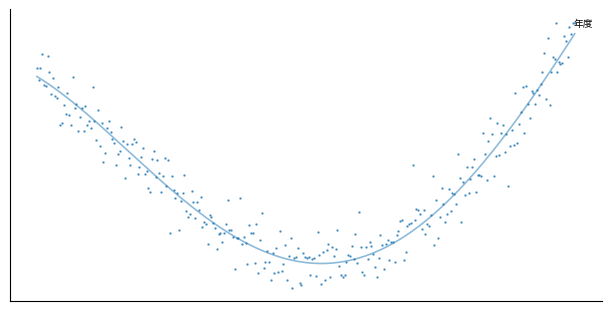

Where is the data nearest to the value 101?

2023-09-05